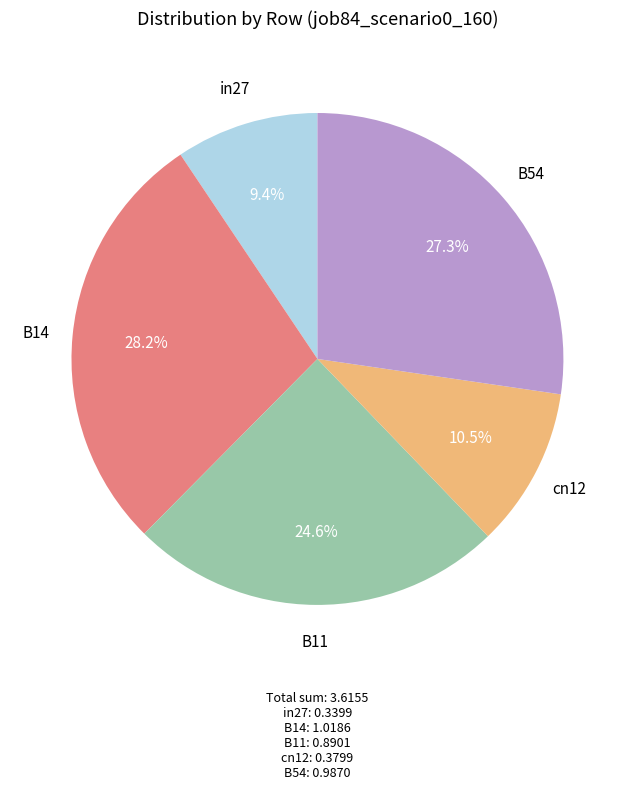

Is there any slice that represents more than half of the pie?

No